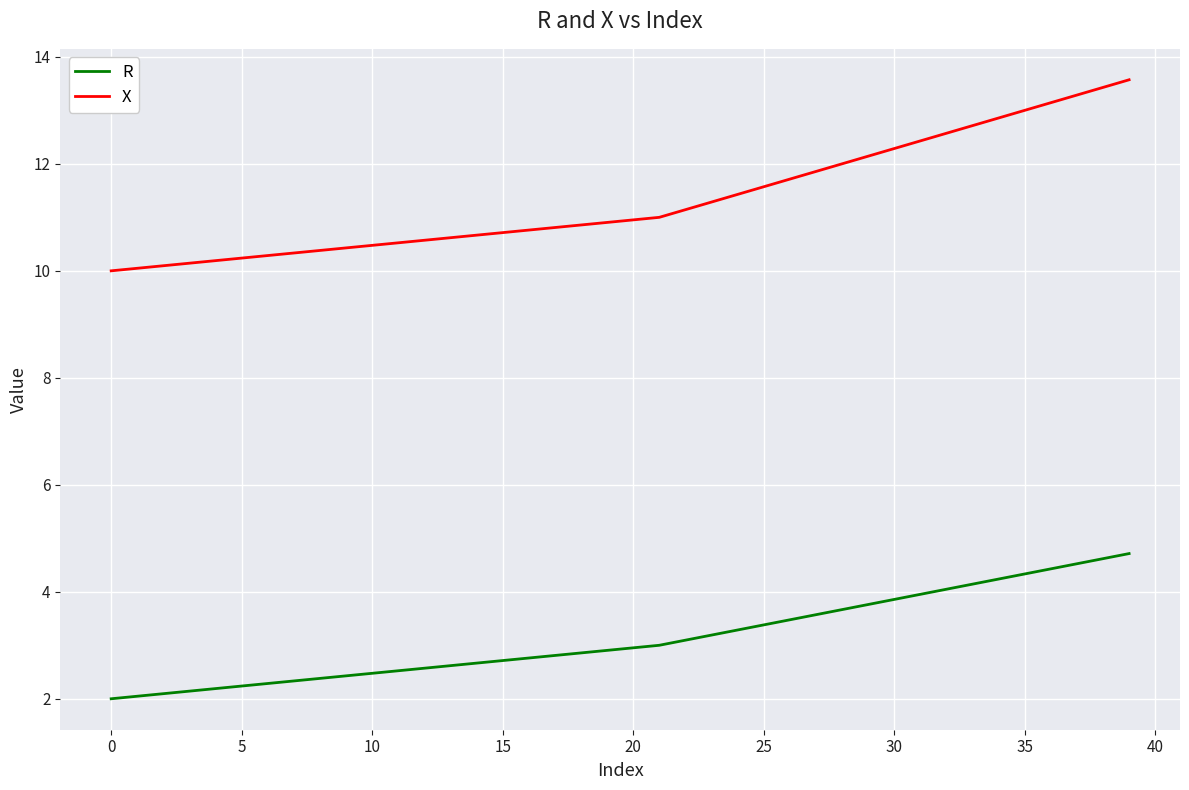

List the series in order of their overall mean, highest first.

X, R